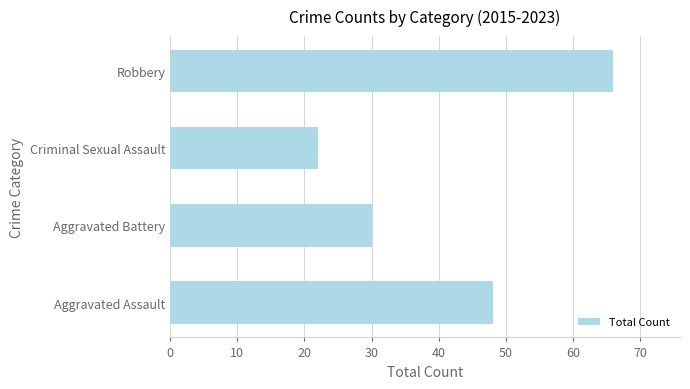

Rank the categories by value from highest to lowest.

Robbery, Aggravated Assault, Aggravated Battery, Criminal Sexual Assault